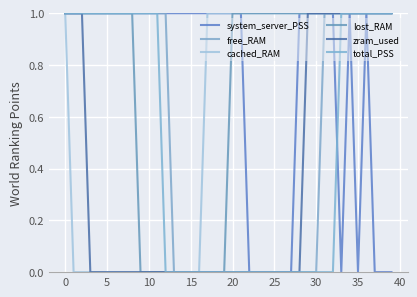

How many series are shown in this chart?

6